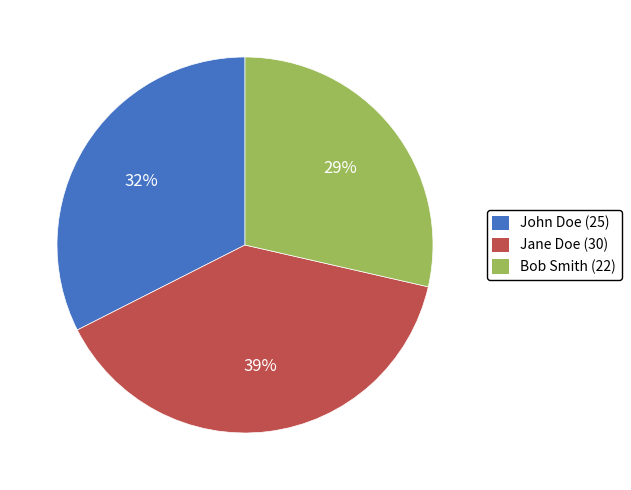

Do Jane Doe (30) and John Doe (25) together represent more than half of the pie?

Yes